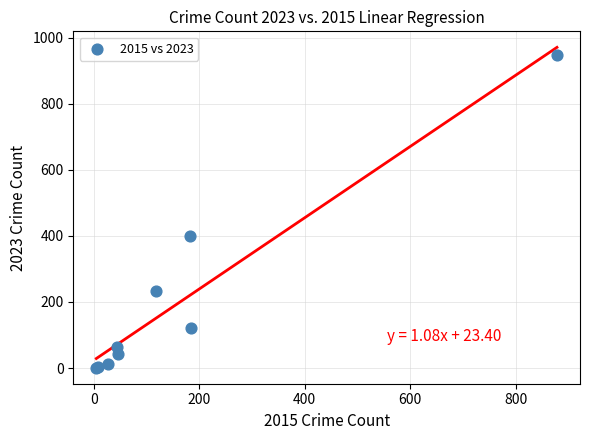

What Y value in the scatter plot is closest to 474?

400